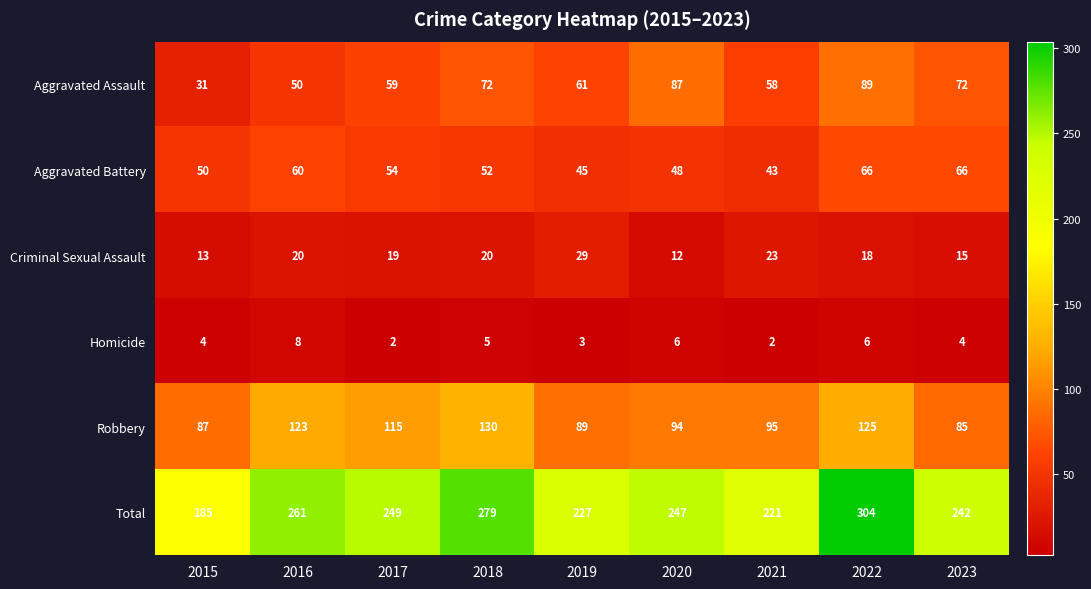

At how many categories does at least one series exceed 58?

9